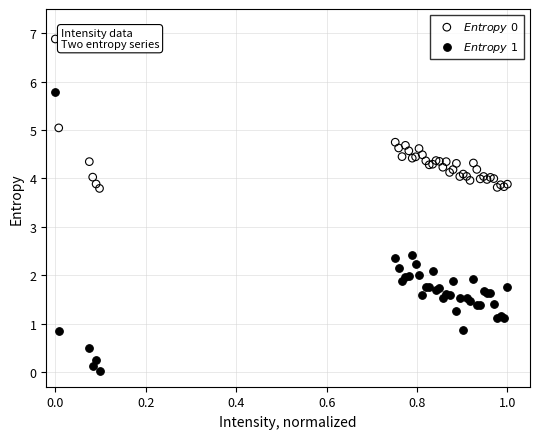

What is the X range (max minus min) for the scatter plot?

1.0